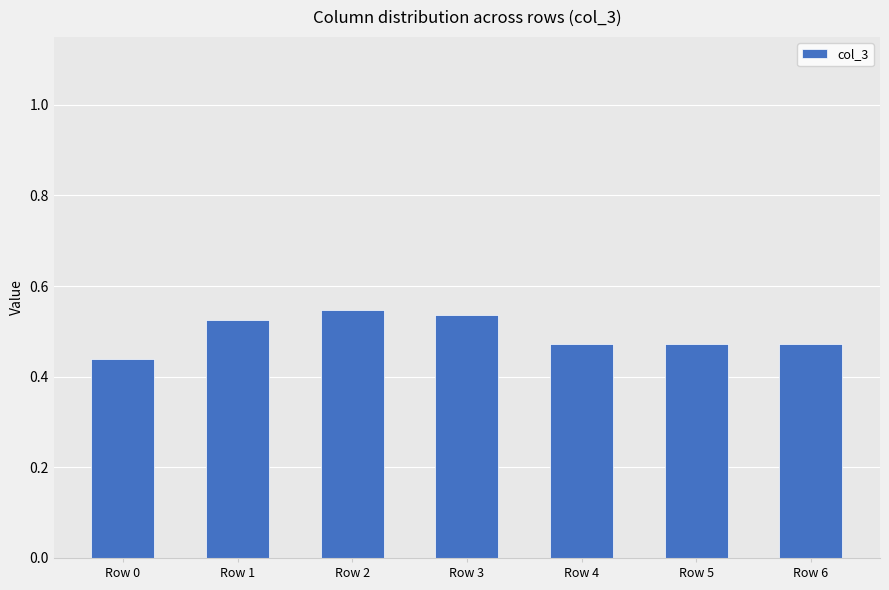

Count the values in the range 0 to 1.

7